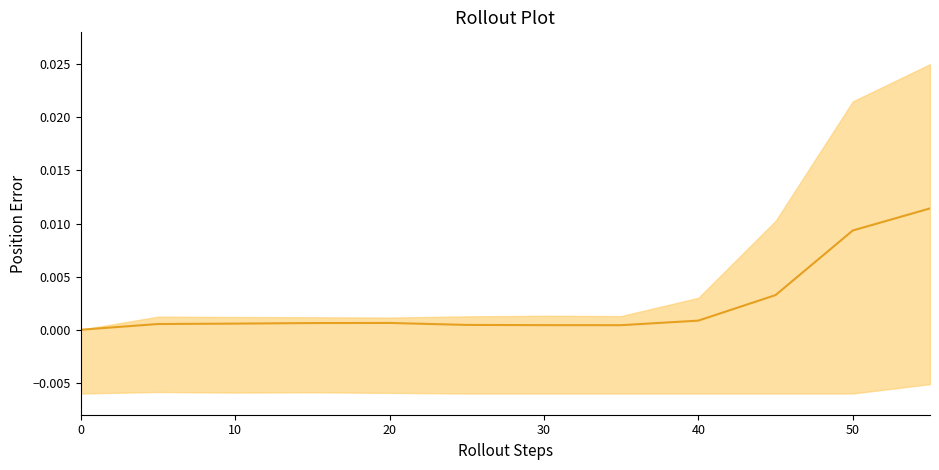

The chart shows a value of 0.0 at 0. True or false?

False